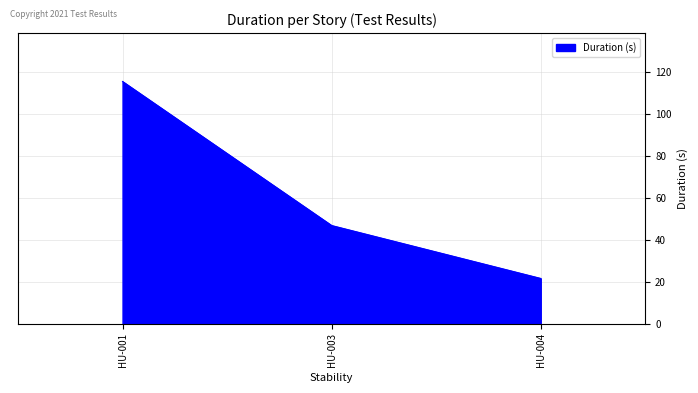

Approximately how many times larger is the value at HU-004 compared to HU-003?

0.5